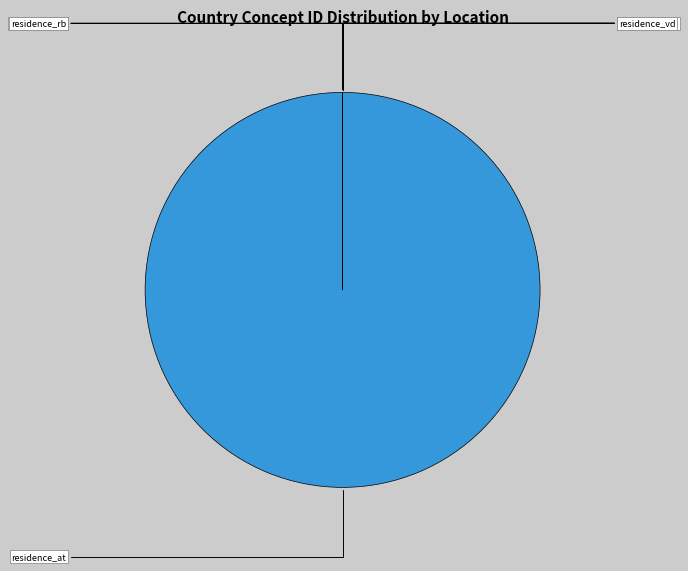

Is there any slice that represents more than half of the pie?

Yes